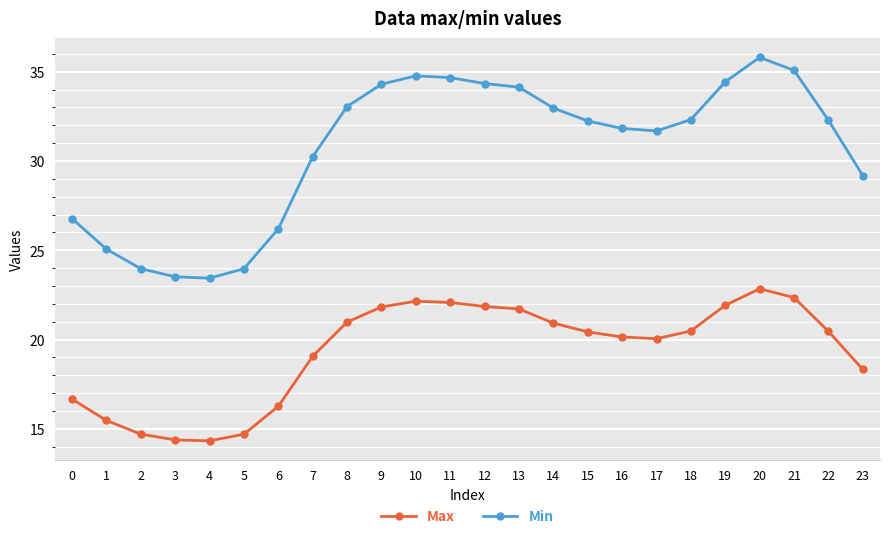

List the series in order of their overall mean, lowest first.

Max, Min